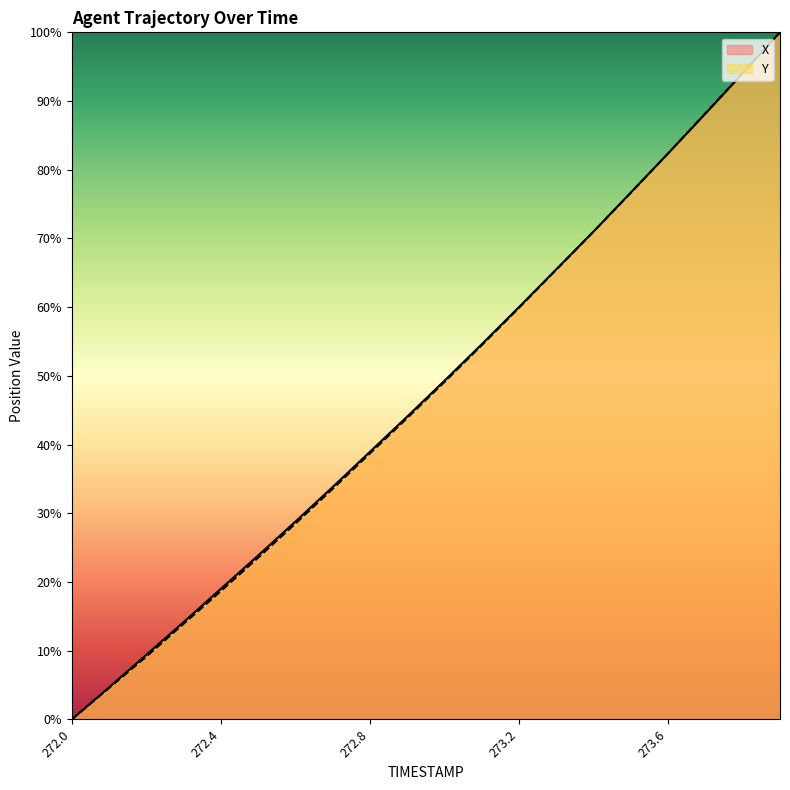

List the series in order of their peak value, lowest first.

X, Y